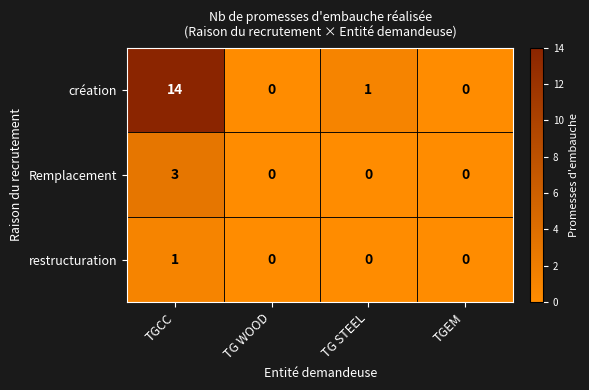

What is the sum of all Remplacement values?

3